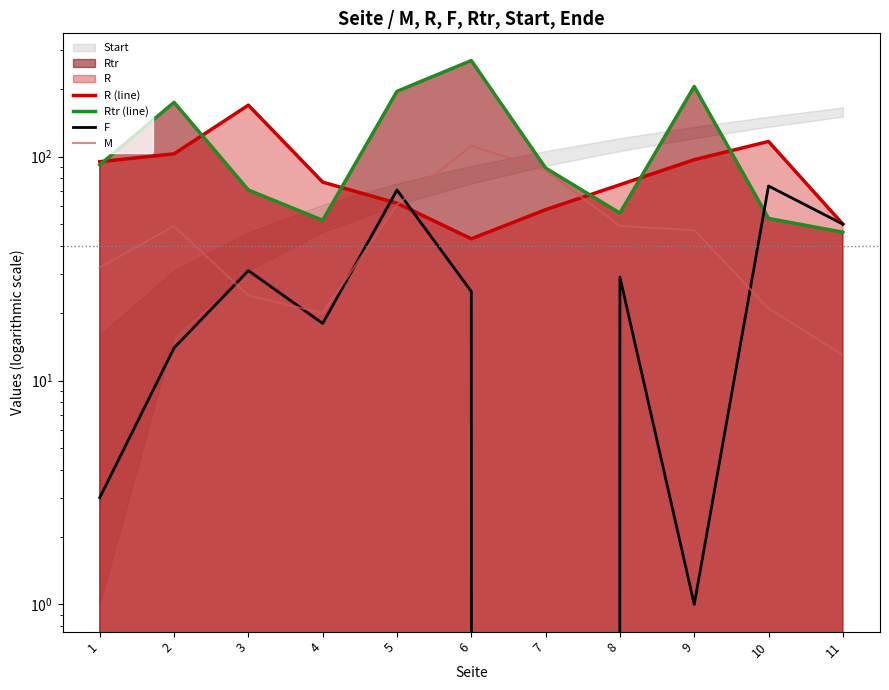

The F series shows 43 at 10. True or false?

False